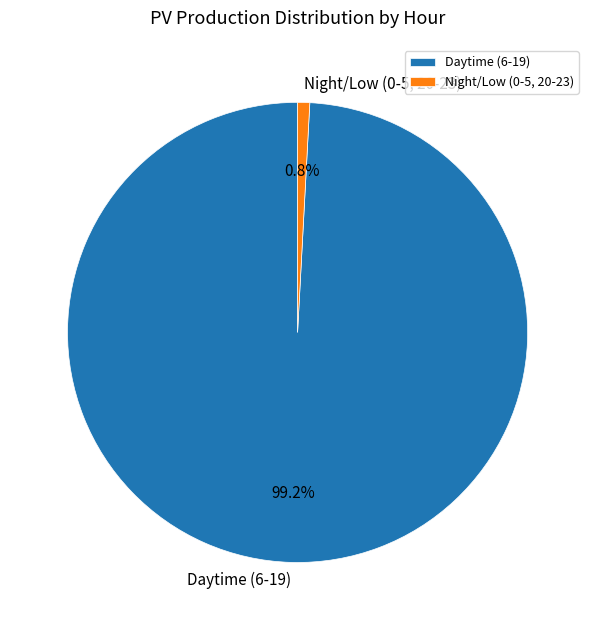

Which category accounts for the majority?

Daytime (6-19)